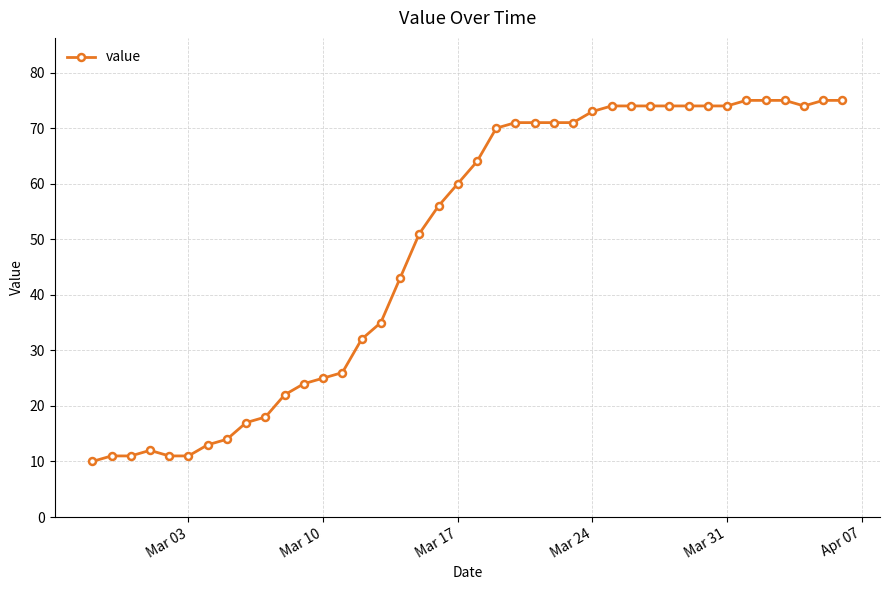

What is the value of the 34th point from the left?

74